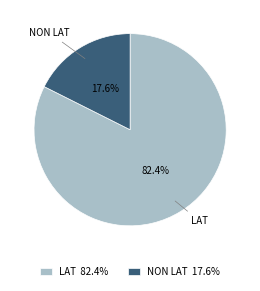

Do NON LAT and LAT together represent more than half of the pie?

Yes